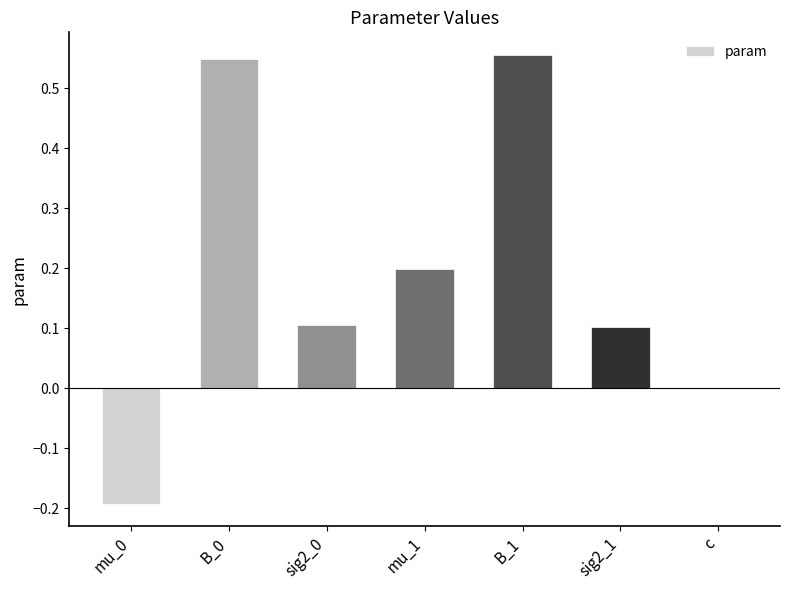

The value at B_0 is 0.2. True or false?

False